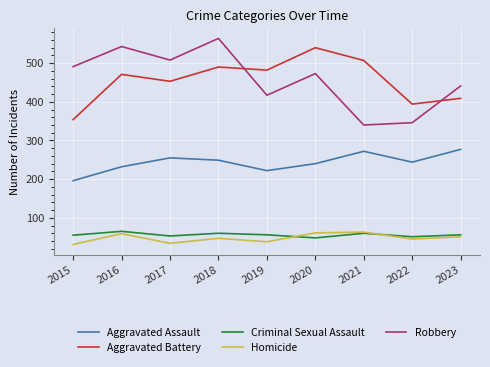

What is the greatest value displayed?

564